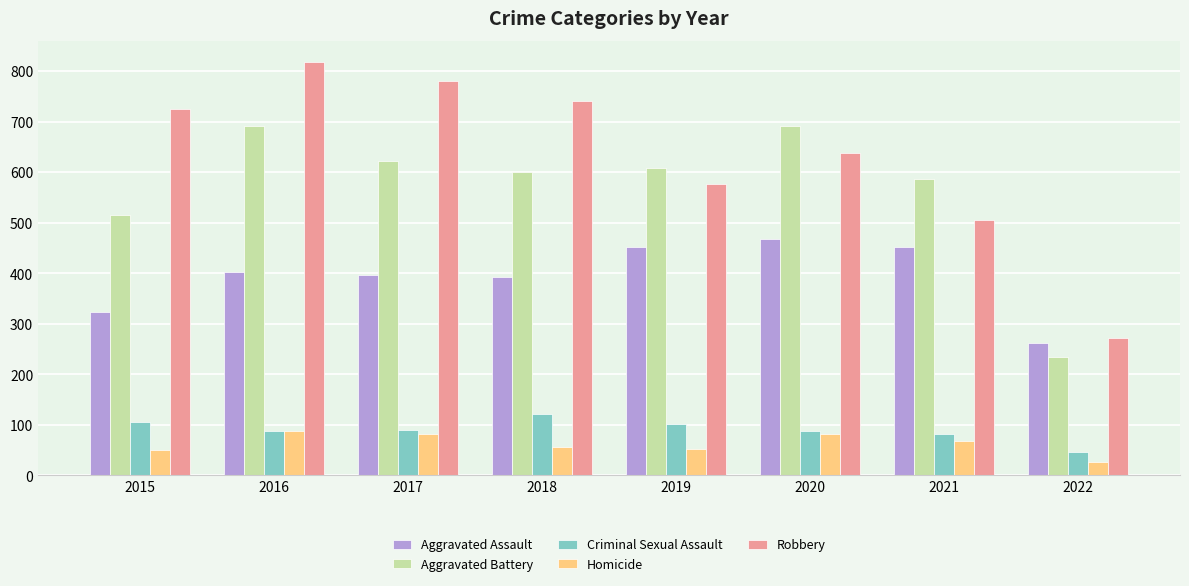

Is the value of Criminal Sexual Assault at 2018 greater than the value of Homicide at 2022?

Yes